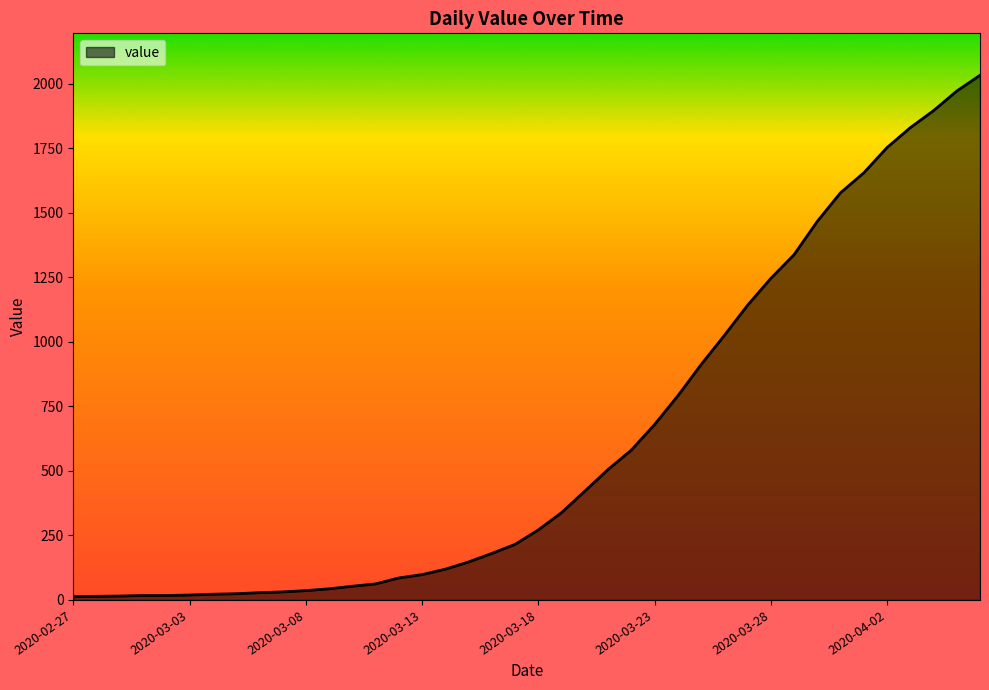

What is the sum of all values?

24656